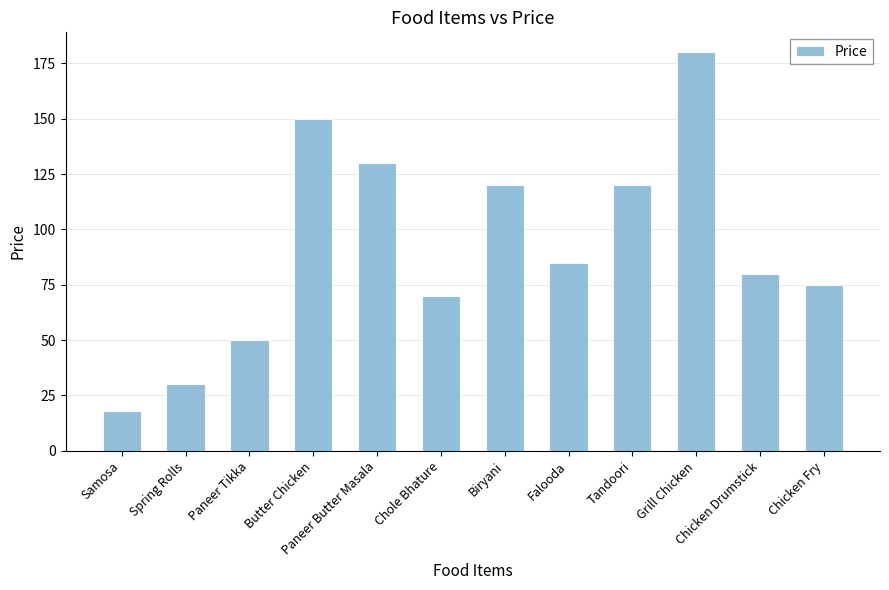

What is the label of the 1st bar from the left?

Samosa